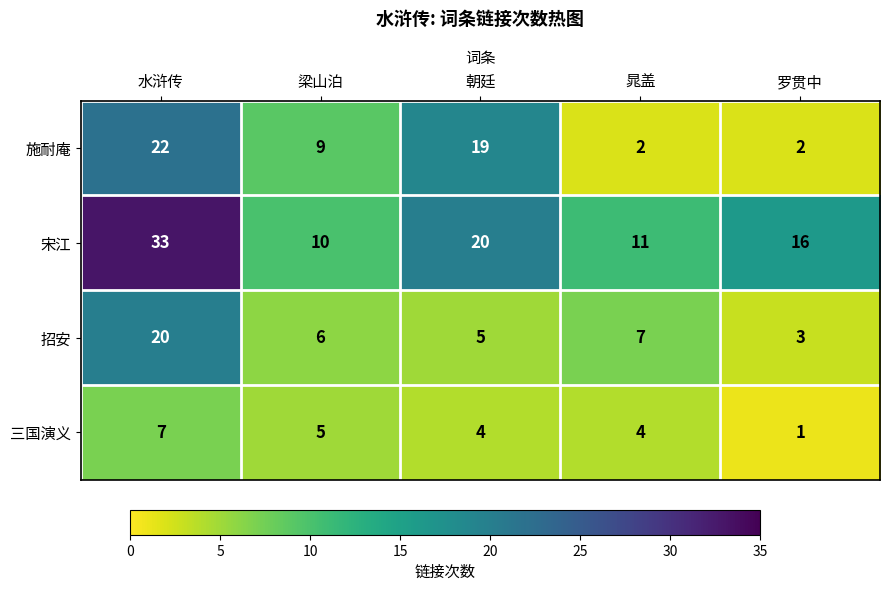

List the series in order of their peak value, highest first.

宋江, 施耐庵, 招安, 三国演义